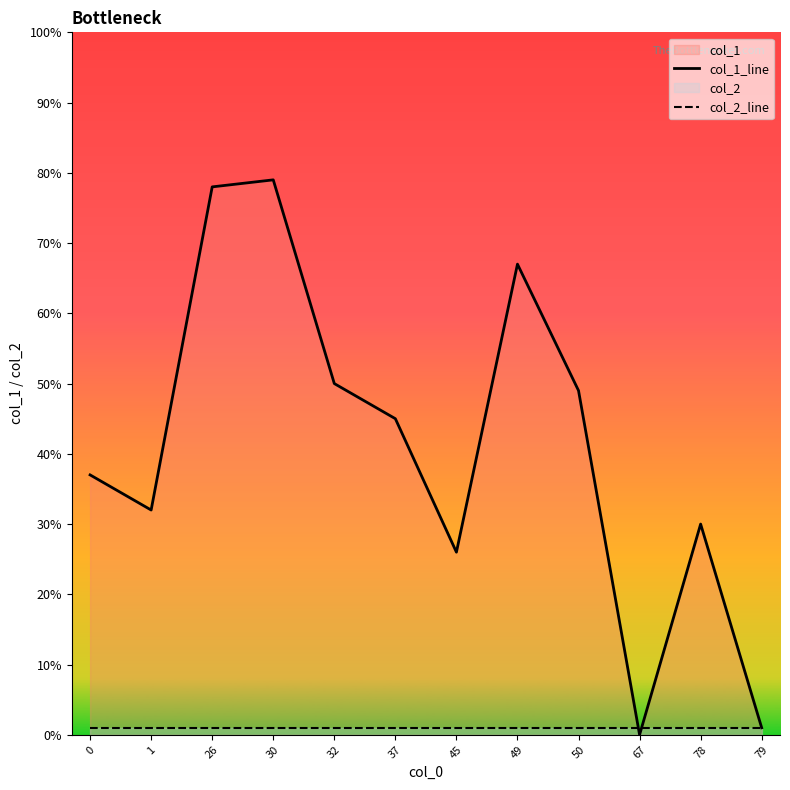

Which series has the largest total across all categories?

col_1_line